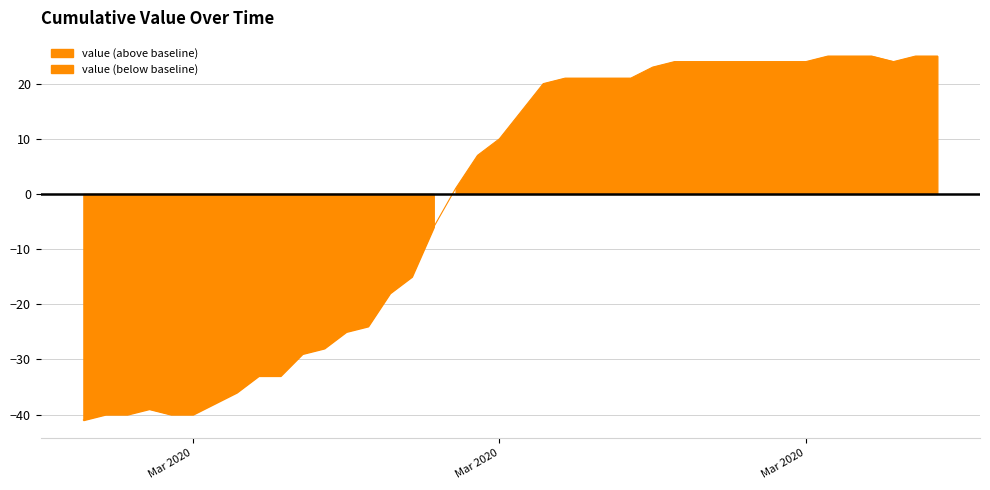

What is the average value?

-1